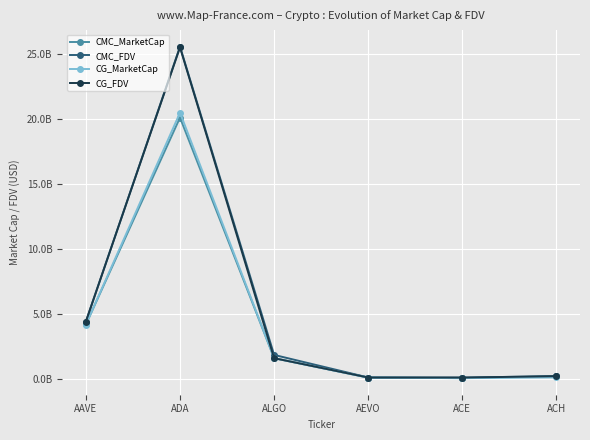

Which series changed the most between ADA and ACE?

CMC_FDV